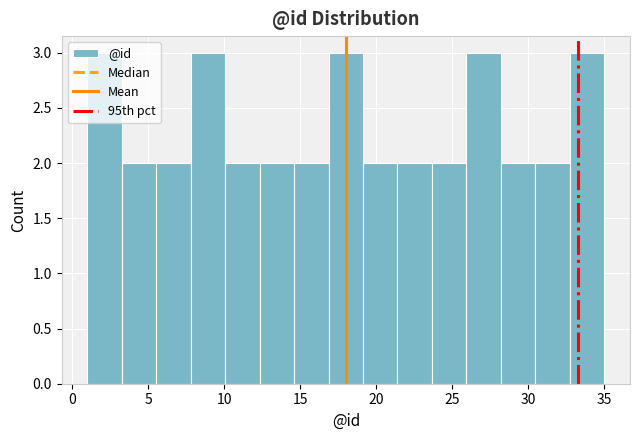

How tall is the bar that spans 26.0 to 28.0 on the x-axis? Neither the bar edges nor the heights are printed on the chart, so give them approximately, as read against the axes.

3